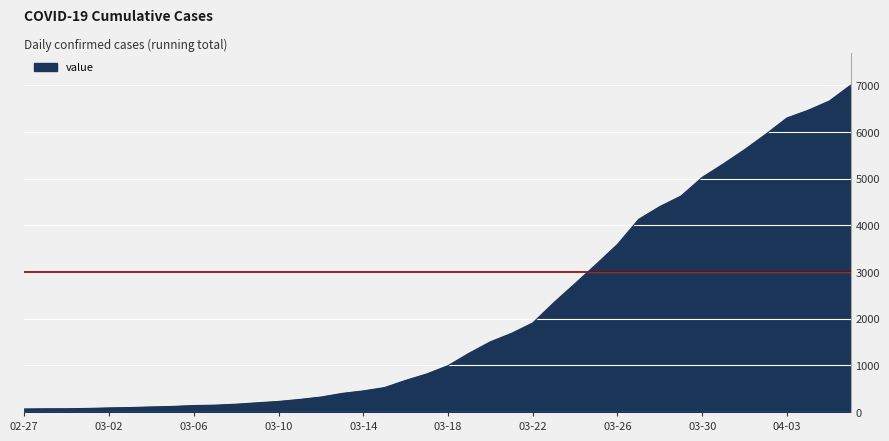

What is the maximum value shown in the chart?

7004